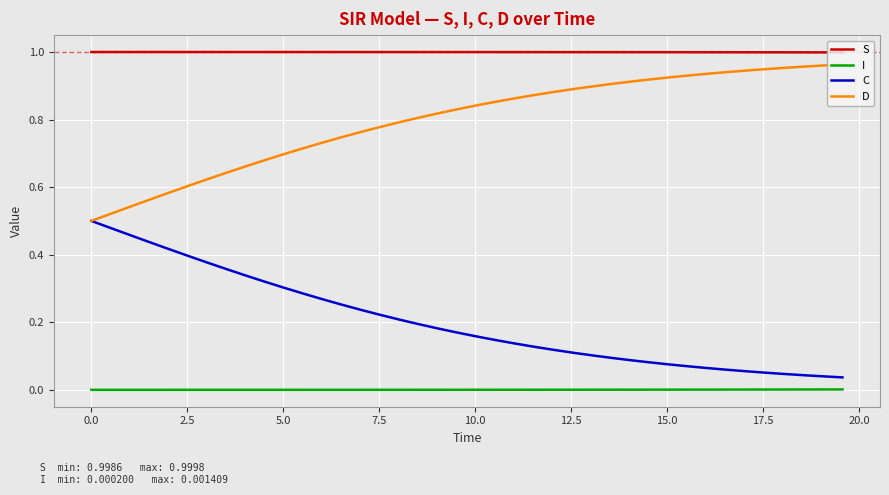

Rank the series by their maximum value, from highest to lowest.

S, D, C, I